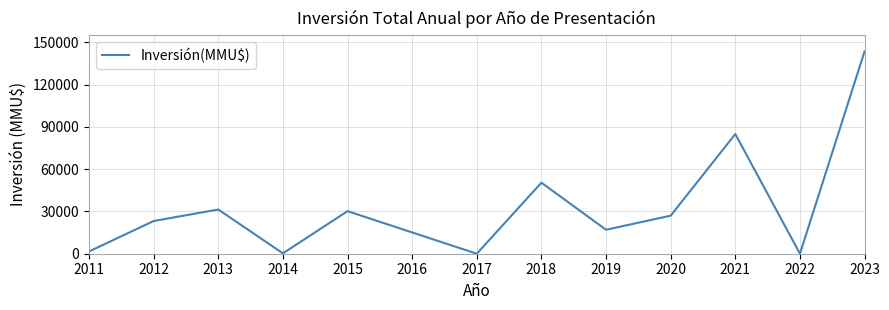

What is the greatest value displayed?

143549